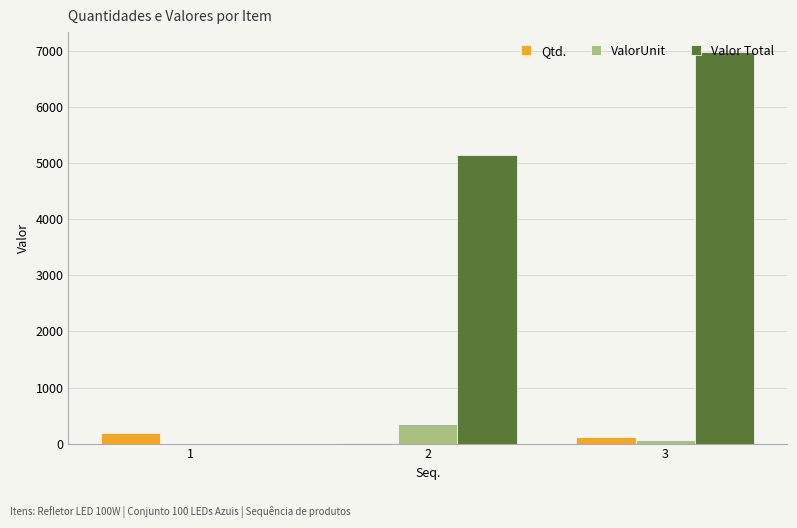

How many data points does each series have?

3